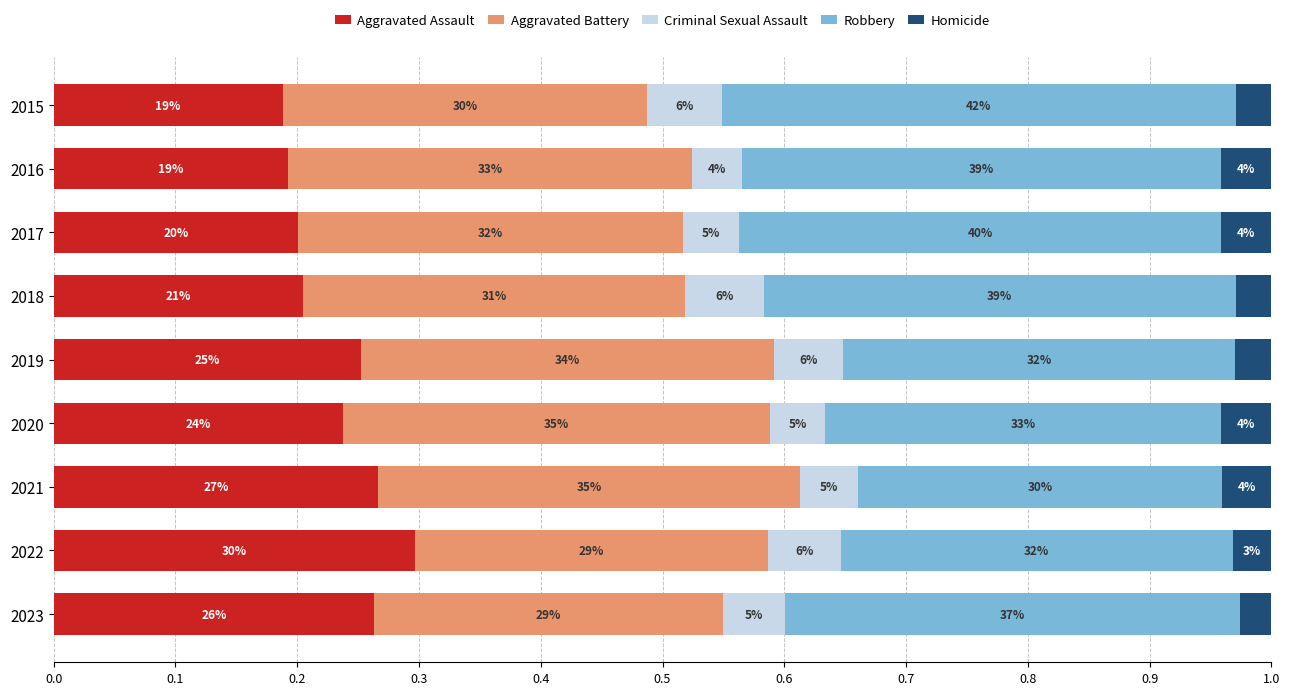

What is the difference between the maximum and second lowest values in the Aggravated Battery series?

0.1